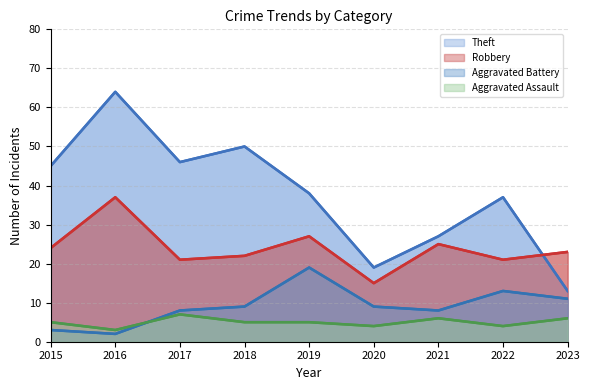

Which series changed the most between 2022 and 2023?

Theft